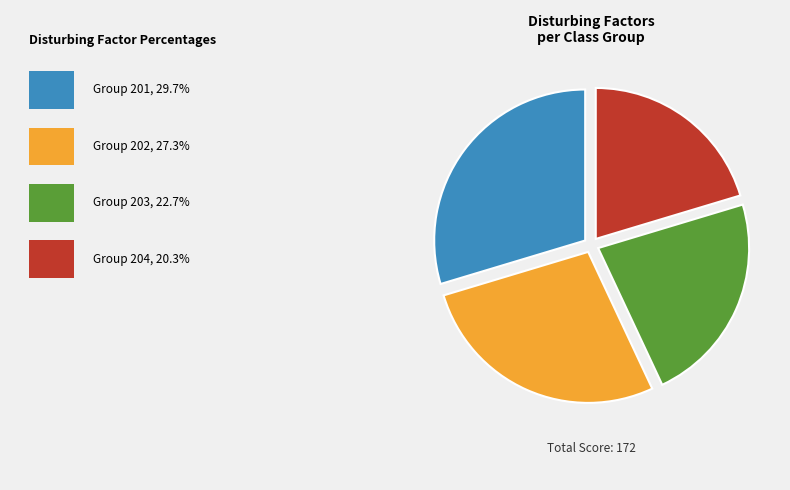

Is there any slice that represents more than half of the pie?

No